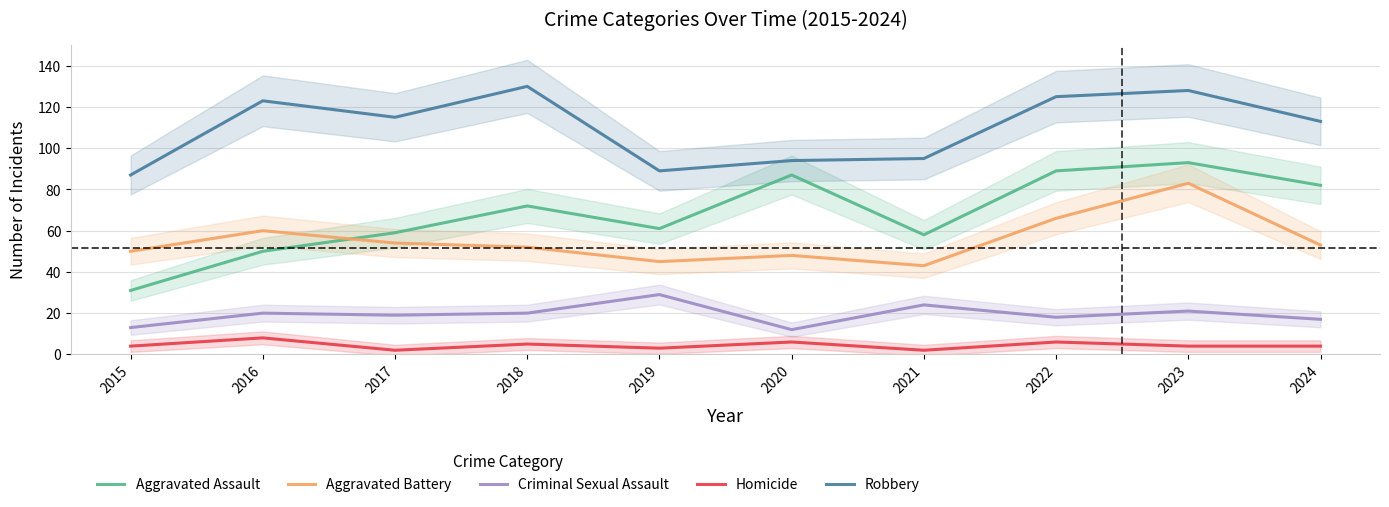

Is it true that Homicide equals 2 at 2024?

False